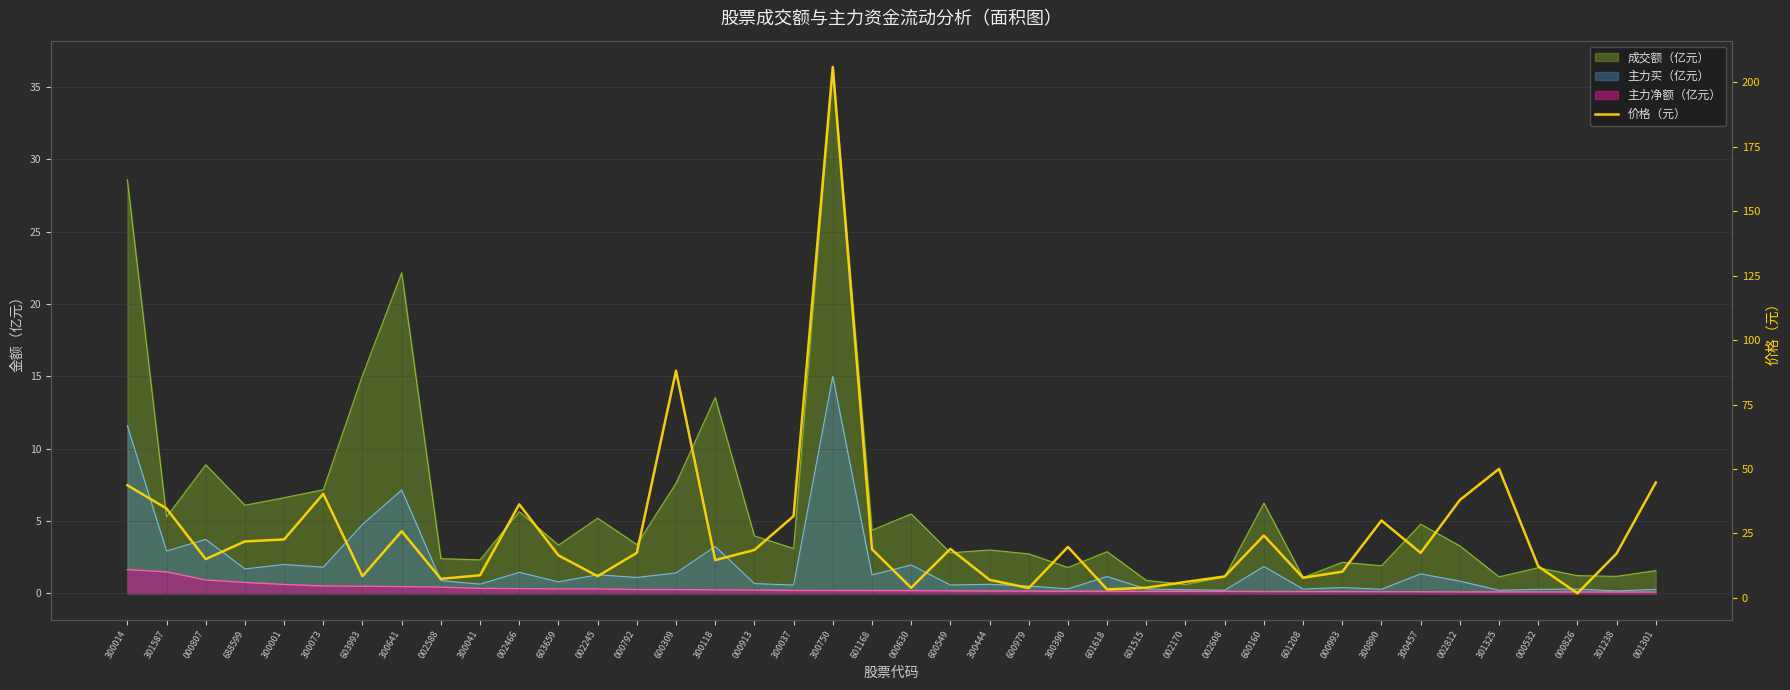

Reading right to left, list all the values displayed in this chart.

44.8	17.2	1.8	12.3	50.0	38.0	17.5	30.0	10.2	7.8	24.2	8.3	6.2	4.0	3.3	19.8	3.8	7.0	19.0	3.9	18.9	206.0	31.7	18.6	14.7	88.1	17.5	8.4	16.5	36.3	8.8	7.4	25.9	8.4	40.4	22.7	21.9	15.0	34.7	43.7